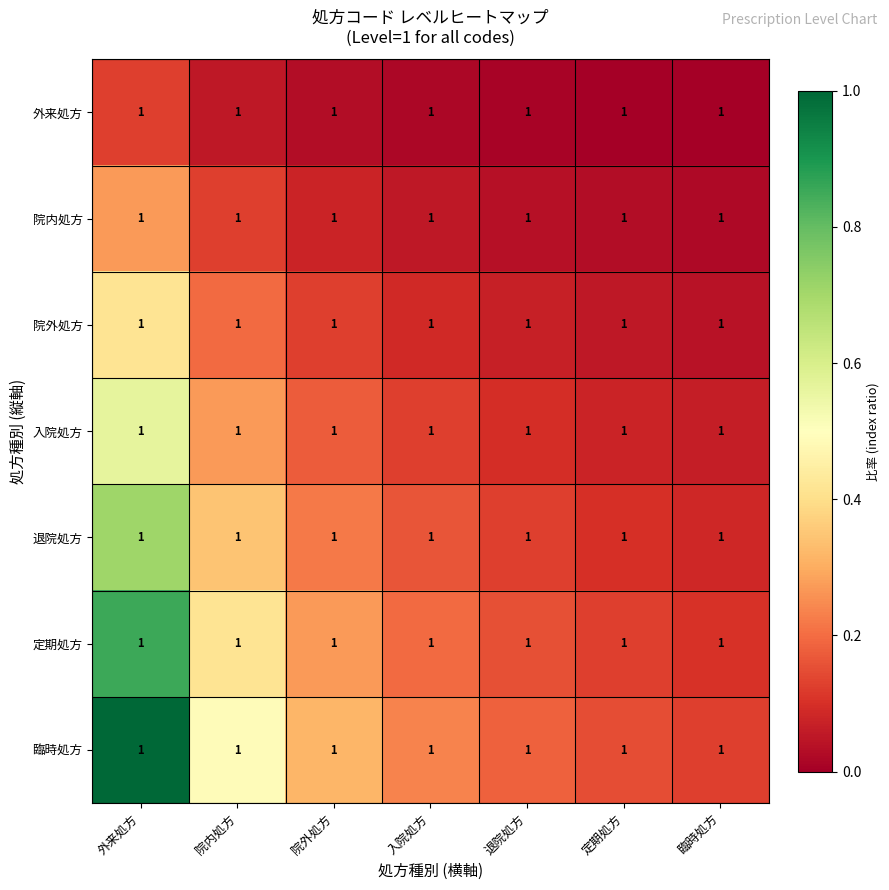

Which category has the lowest value across all series?

臨時処方